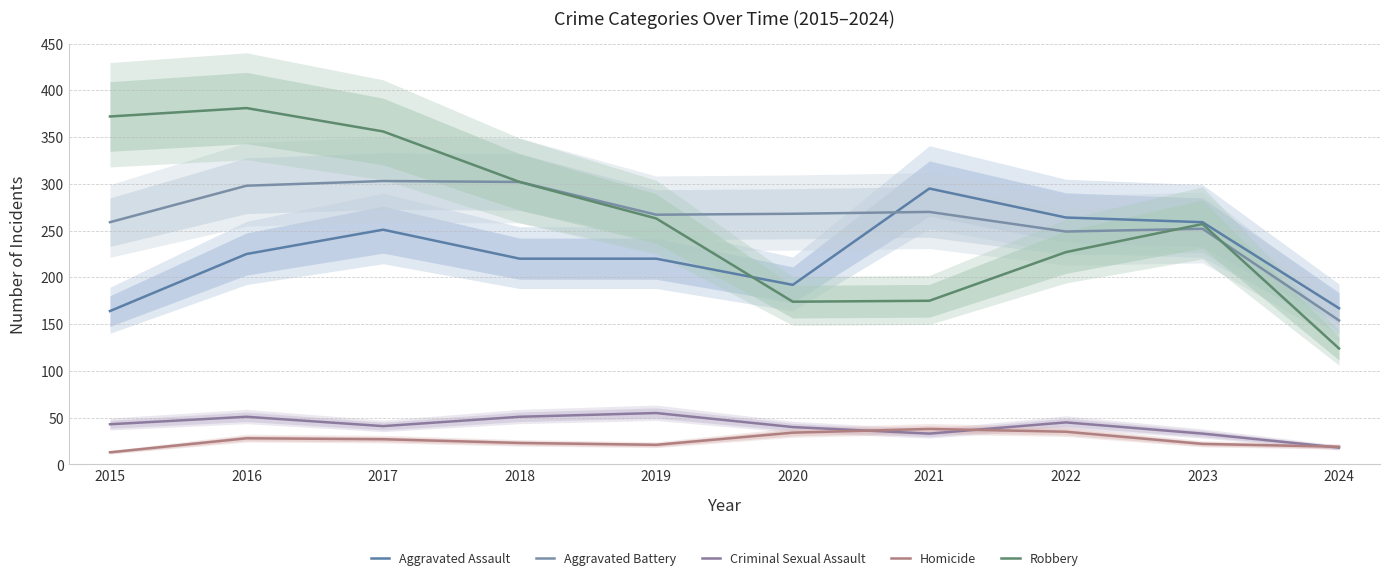

What is the total value across all series at 2021?

811